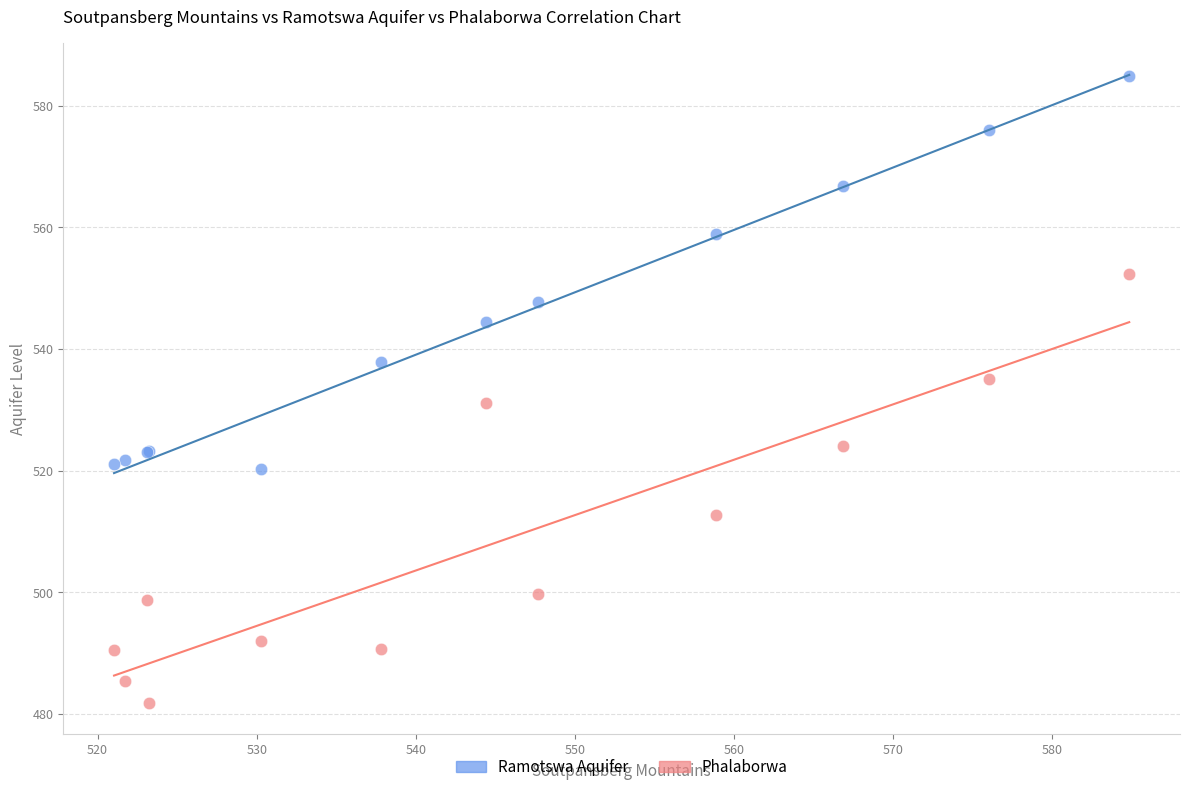

Which series has the widest spread of Y values?

Phalaborwa